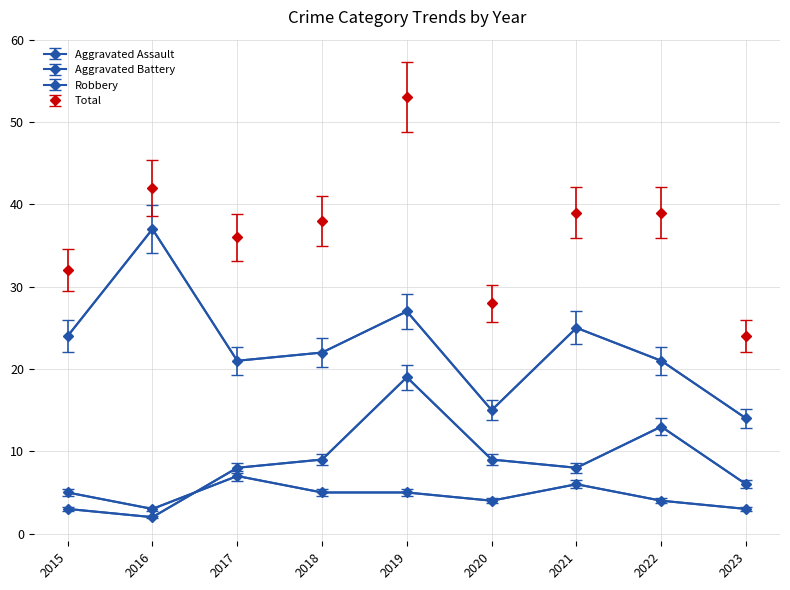

Which series has the largest total across all categories?

Total